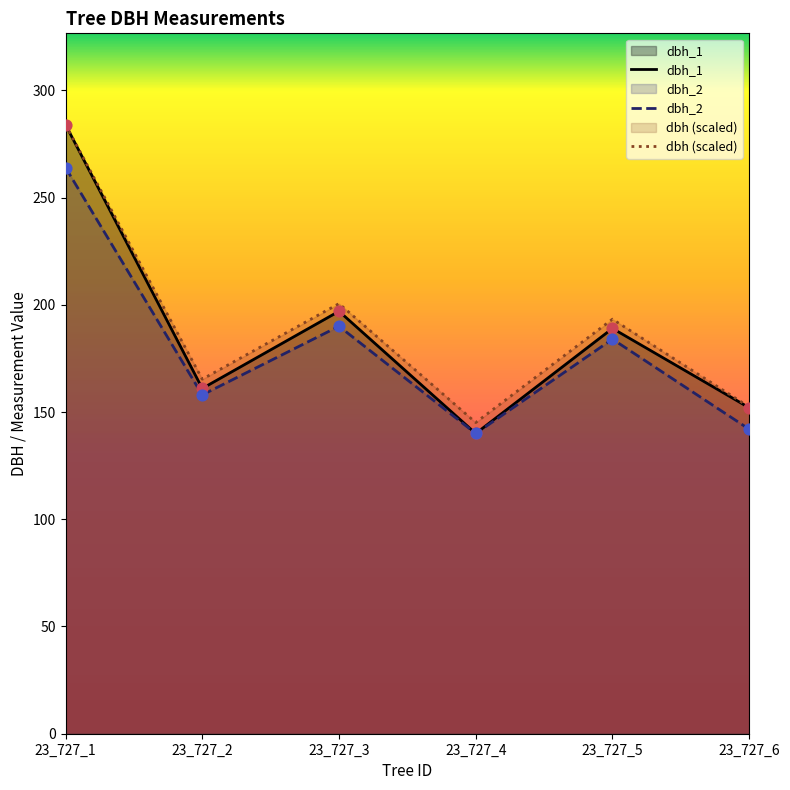

At which category is the sum across all series the highest?

23_727_1